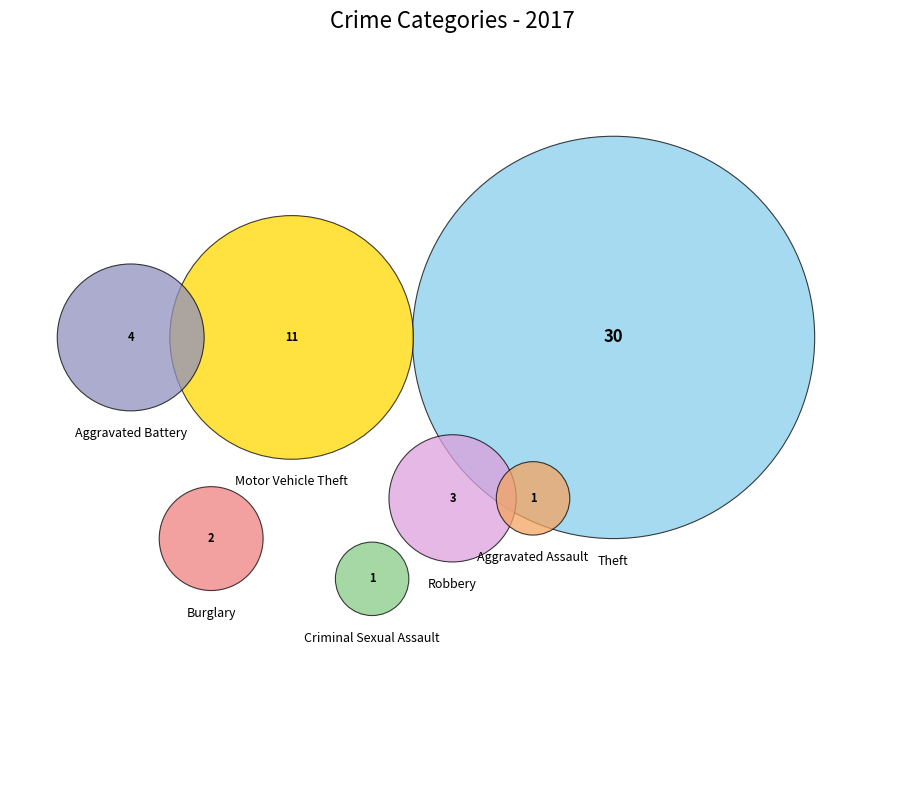

How many segments does this pie chart have?

7